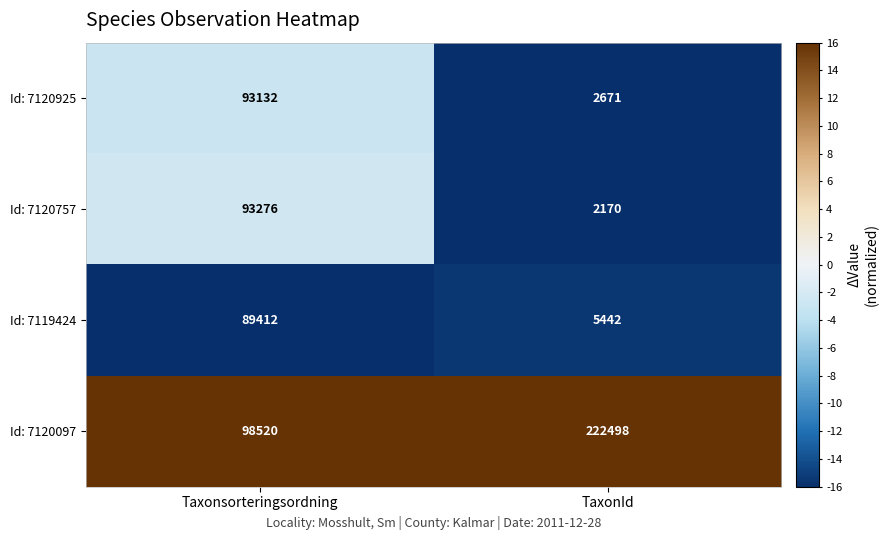

Rank the series by their maximum value, from highest to lowest.

Id: 7120097, Id: 7120757, Id: 7120925, Id: 7119424